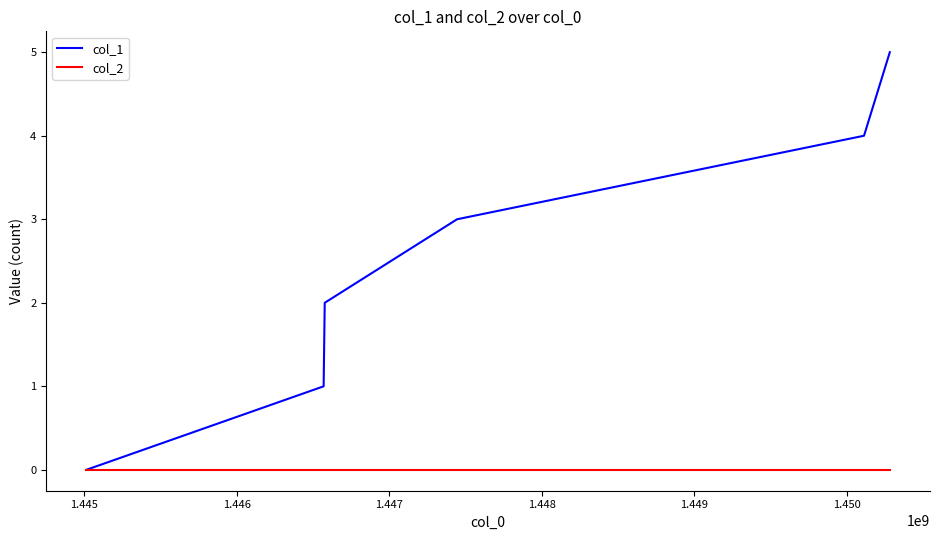

List the series in order of their overall mean, lowest first.

col_2, col_1